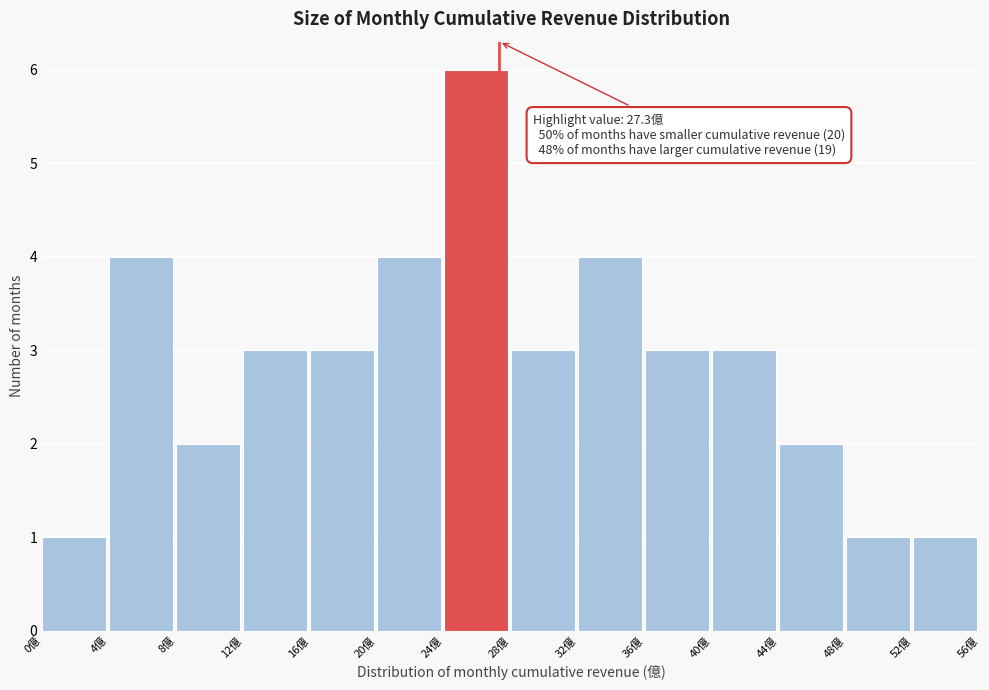

Which range on the x-axis has the tallest bar?

24 to 28